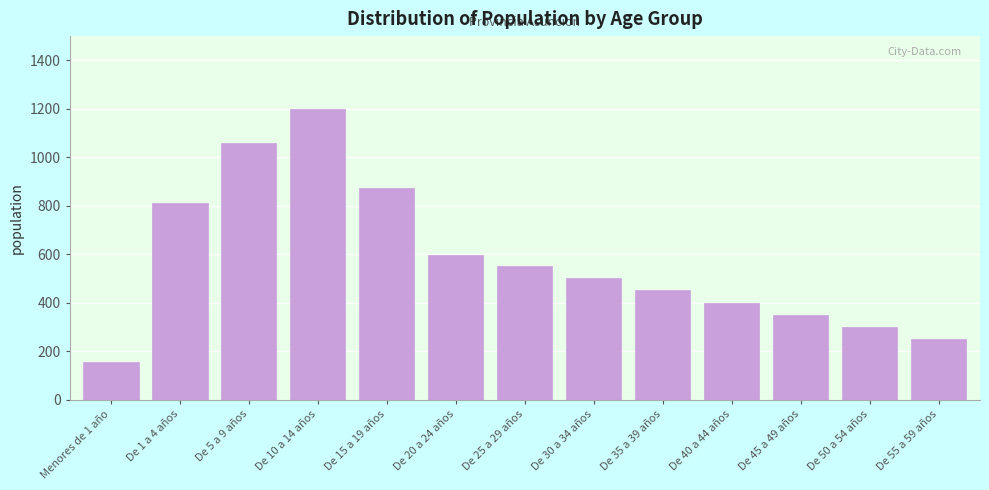

Reading left to right, transcribe all the data shown in this chart.

Menores de 1 año=154	De 1 a 4 años=812	De 5 a 9 años=1056	De 10 a 14 años=1199	De 15 a 19 años=874	De 20 a 24 años=595	De 25 a 29 años=552	De 30 a 34 años=500	De 35 a 39 años=450	De 40 a 44 años=400	De 45 a 49 años=350	De 50 a 54 años=300	De 55 a 59 años=250